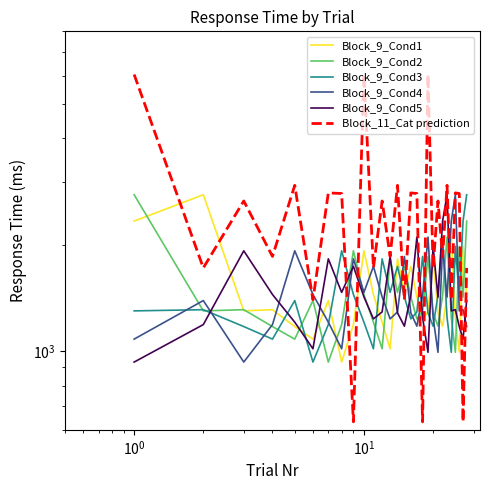

Does the chart have visible grid lines?

No